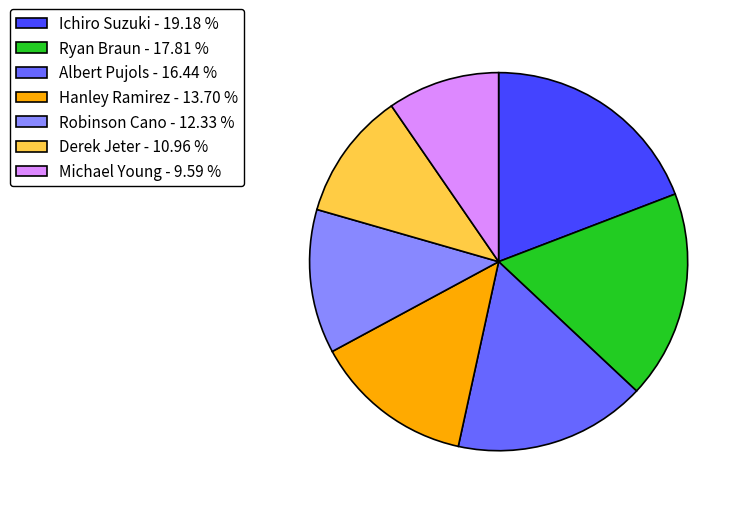

Which category has the smallest portion of the pie?

Michael Young